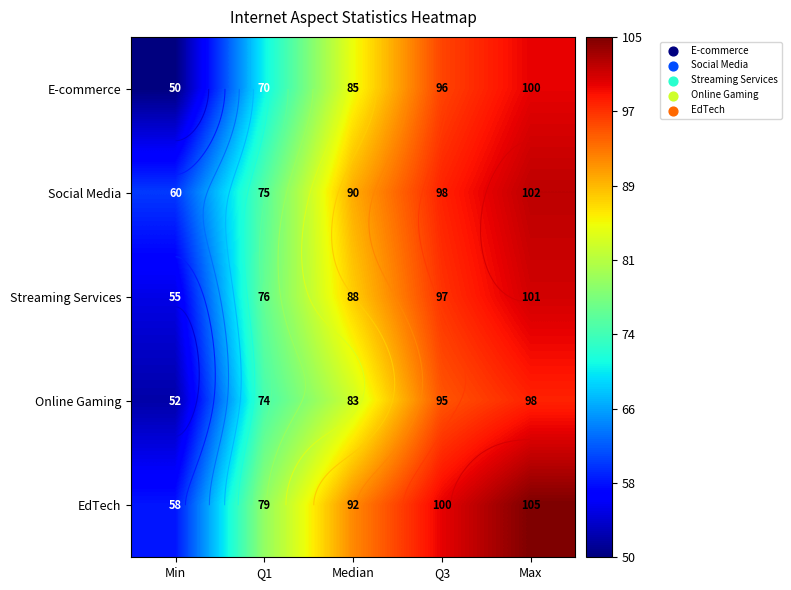

List the labels in order of Streaming Services value, smallest first.

Min, Q1, Median, Q3, Max